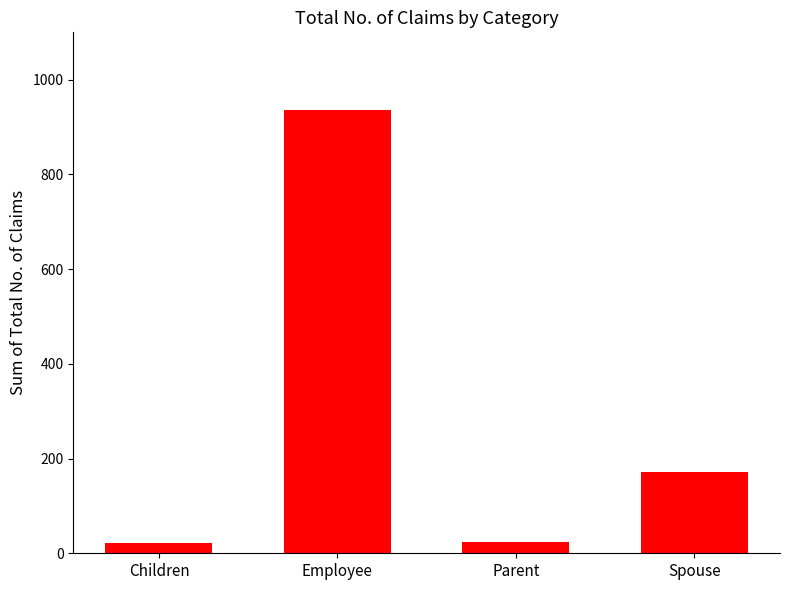

How many series are shown in this chart?

1